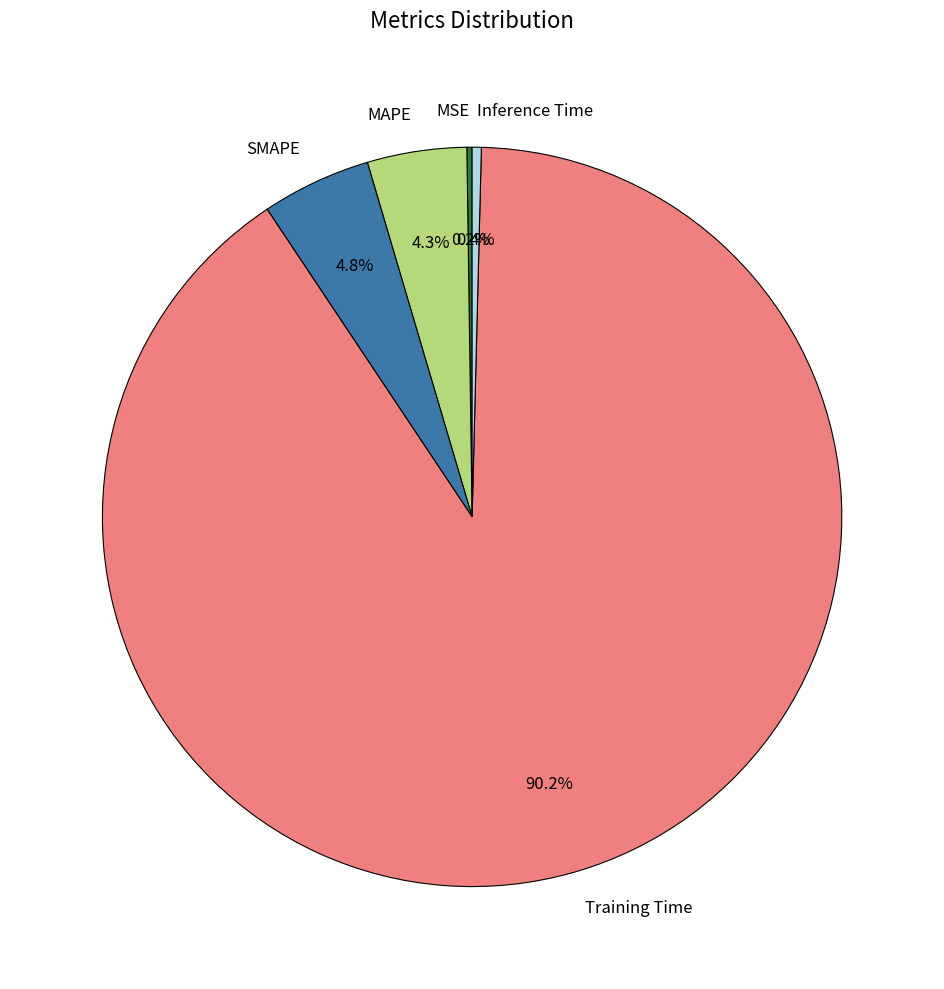

Is there a majority slice in this chart?

Yes